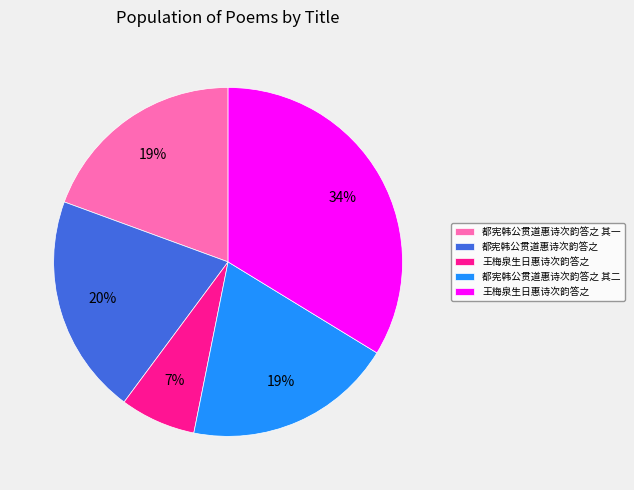

Is there a majority slice in this chart?

No